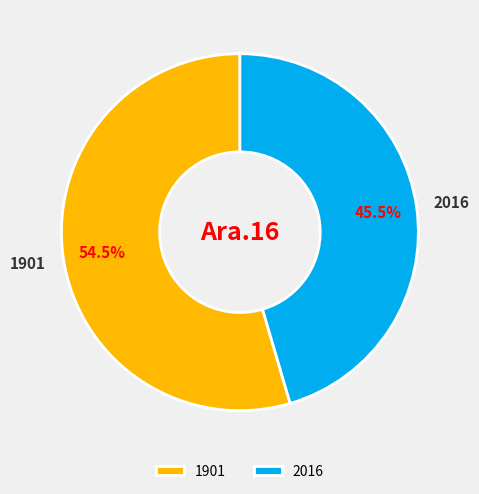

What is the majority slice?

1901